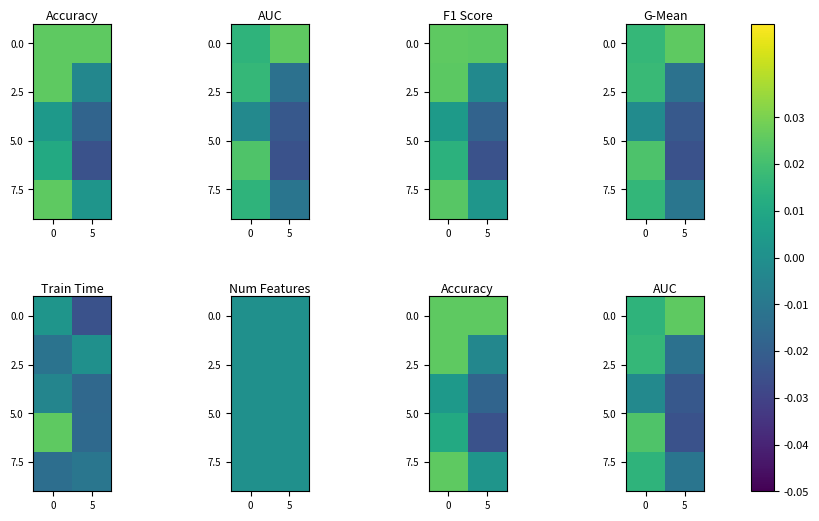

Is it true that 0.0 equals 0.0 at 0?

True